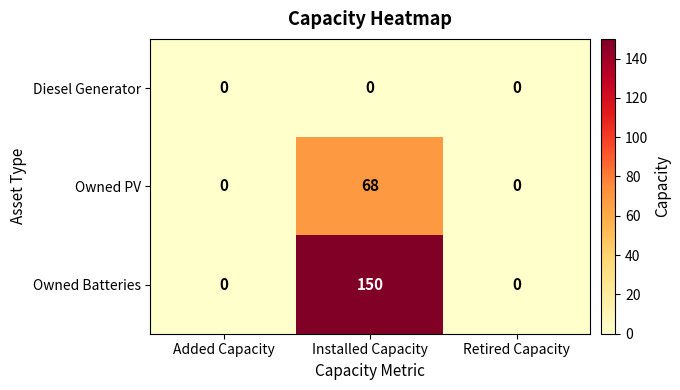

What is the greatest value displayed?

150